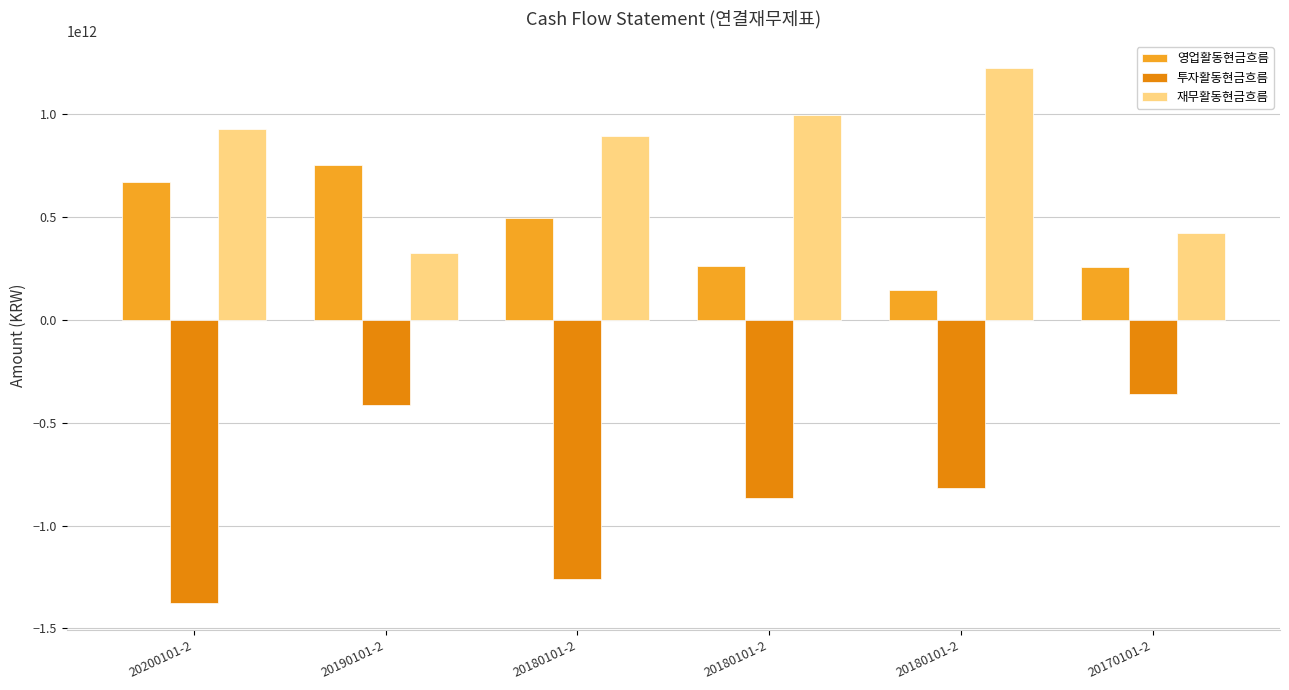

What value does the 투자활동현금흐름 series have at 20170101-2, to the nearest 100?

-359706940400